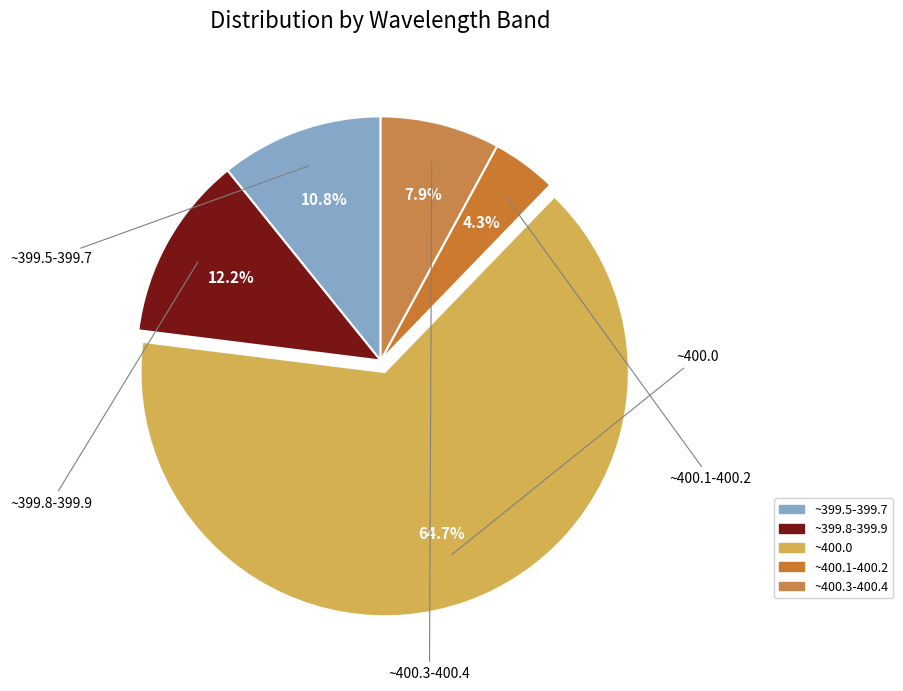

How many segments does this pie chart have?

5